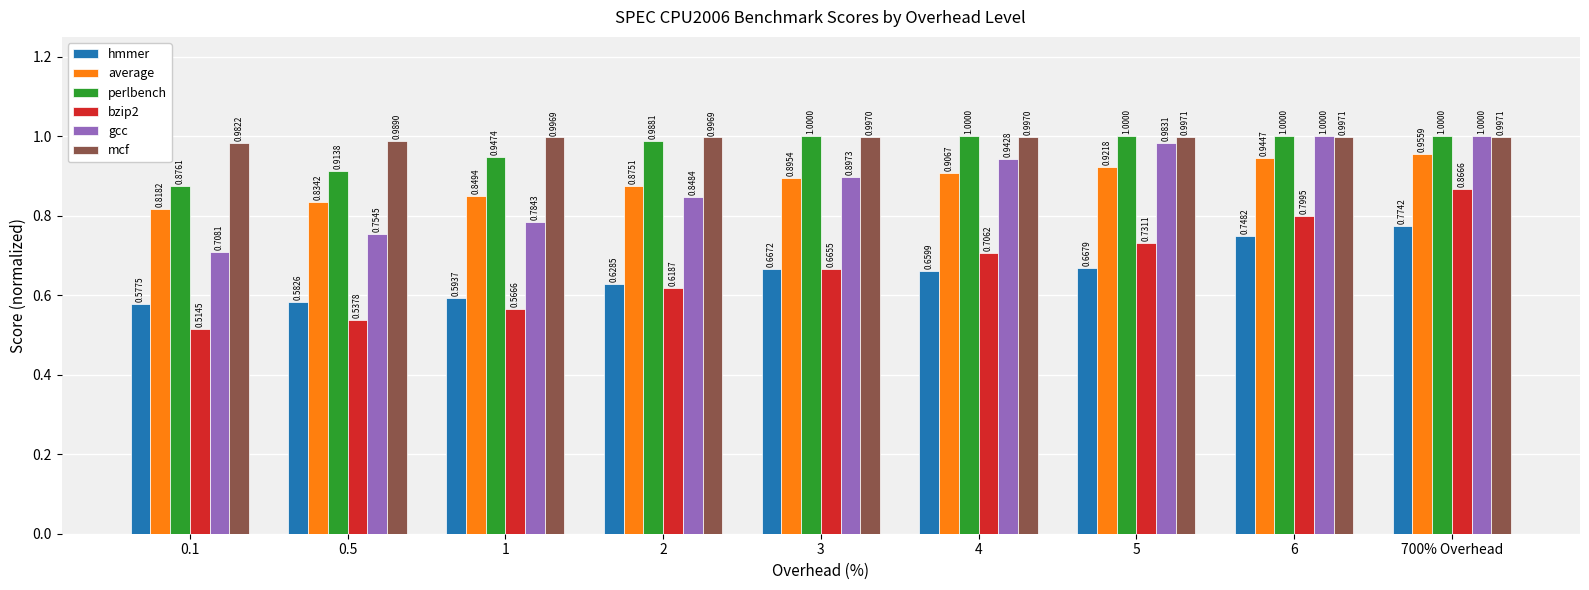

Rank the categories by average value from highest to lowest.

700% Overhead, 6, 5, 4, 3, 2, 1, 0.5, 0.1